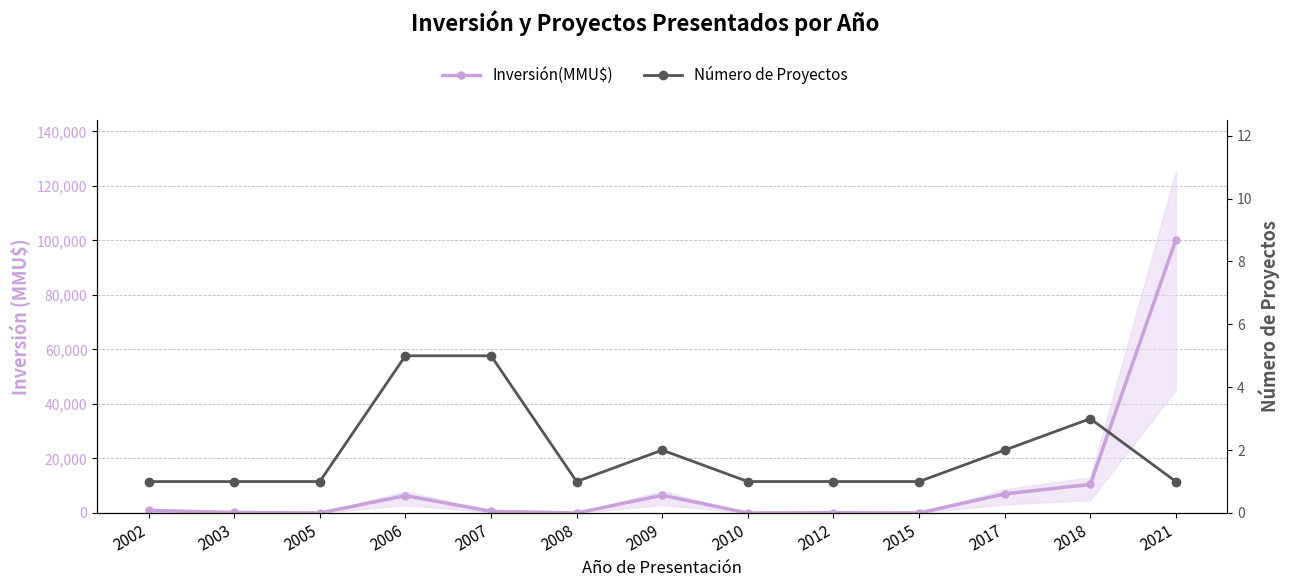

List the series in order of their overall mean, highest first.

Inversión(MMU$), Número de Proyectos